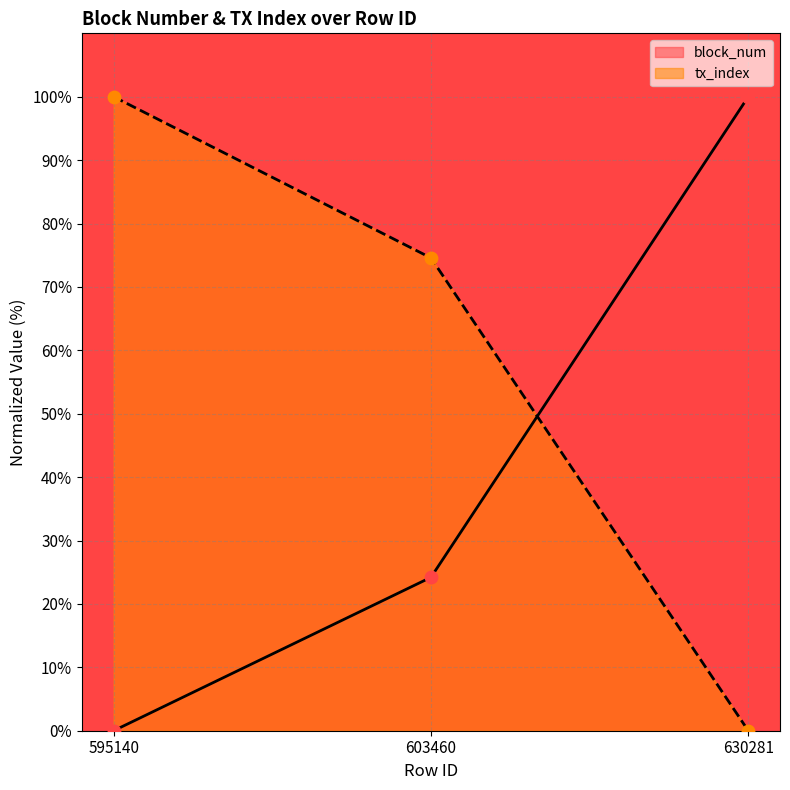

At which category is the sum across all series the highest?

595140